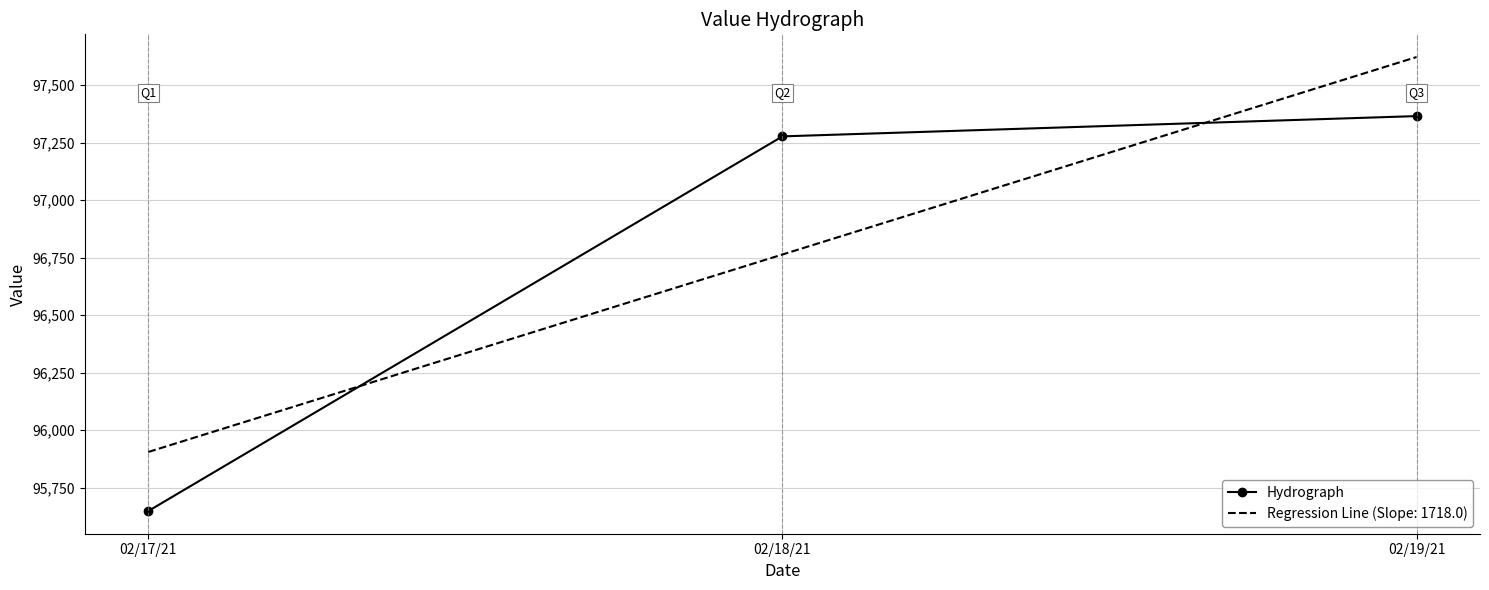

At which label is Hydrograph closest to 96506?

02/18/21